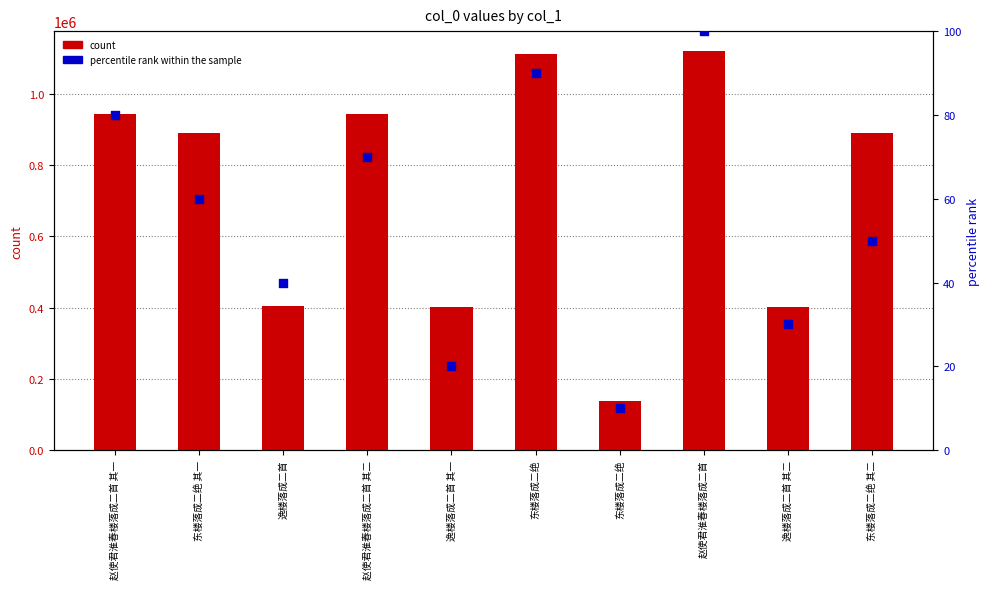

Is the value of percentile rank within the sample at 赵使君淮春楼落成二首 greater than the value of count at 东楼落成二绝 其二?

No